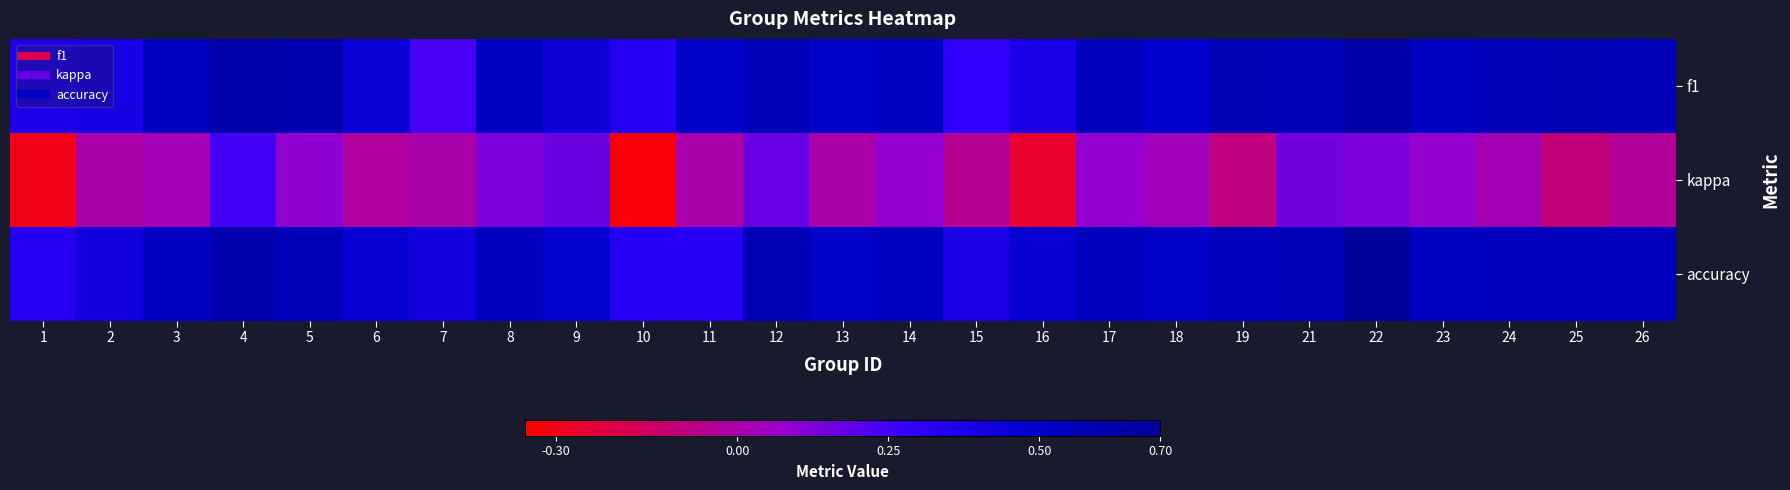

What is the spread (max minus min) of values at 19?

0.7